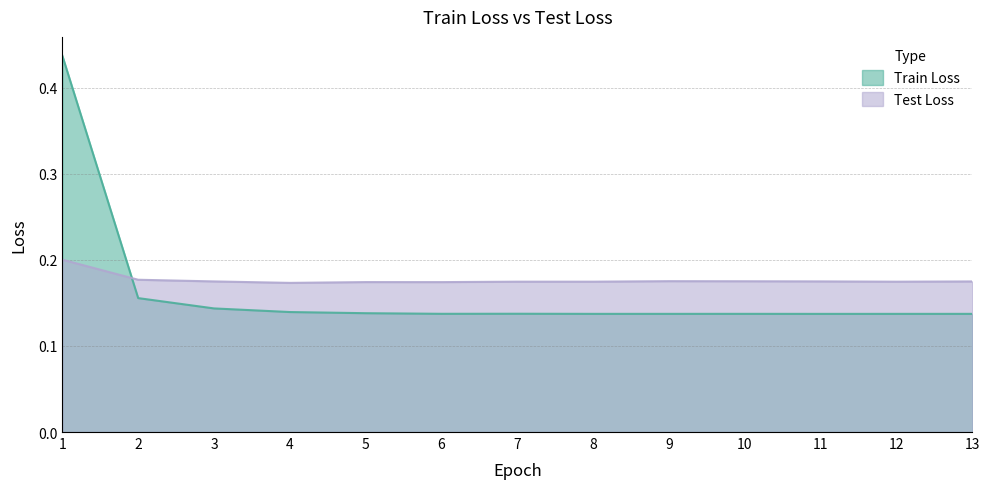

What is the average value of the Train Loss series?

0.2